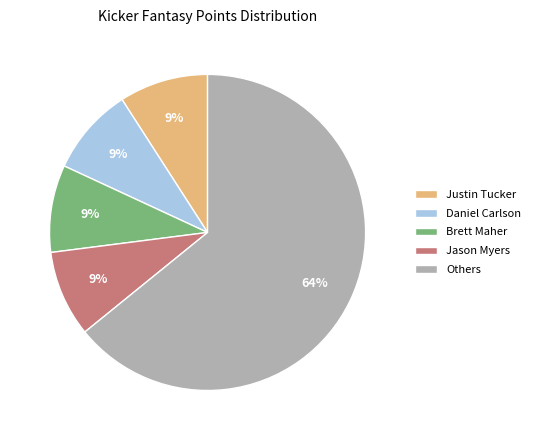

Count the number of slices in the pie.

5